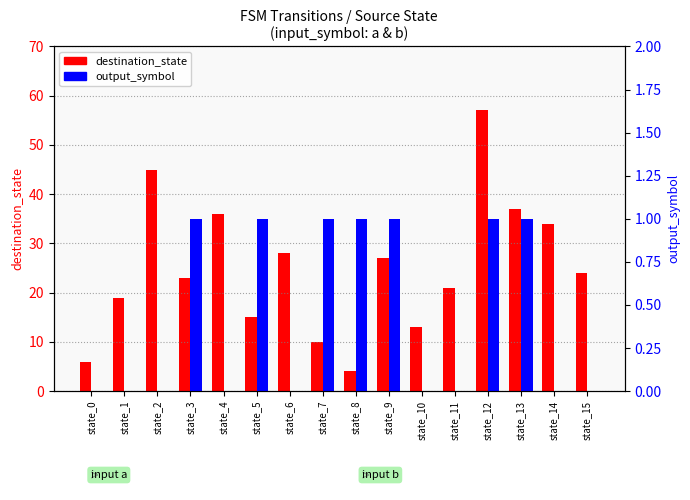

Which series has the largest total across all categories?

destination_state